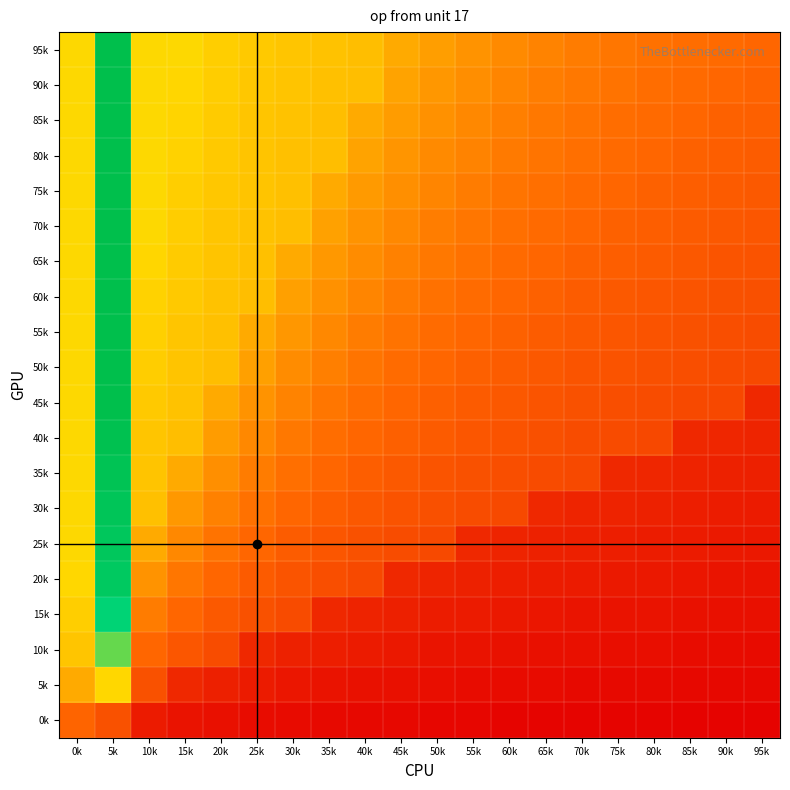

List the series in order of their peak value, highest first.

50k, 55k, 60k, 65k, 70k, 75k, 80k, 85k, 90k, 95k, 45k, 40k, 35k, 30k, 25k, 20k, 15k, 10k, 5k, 0k